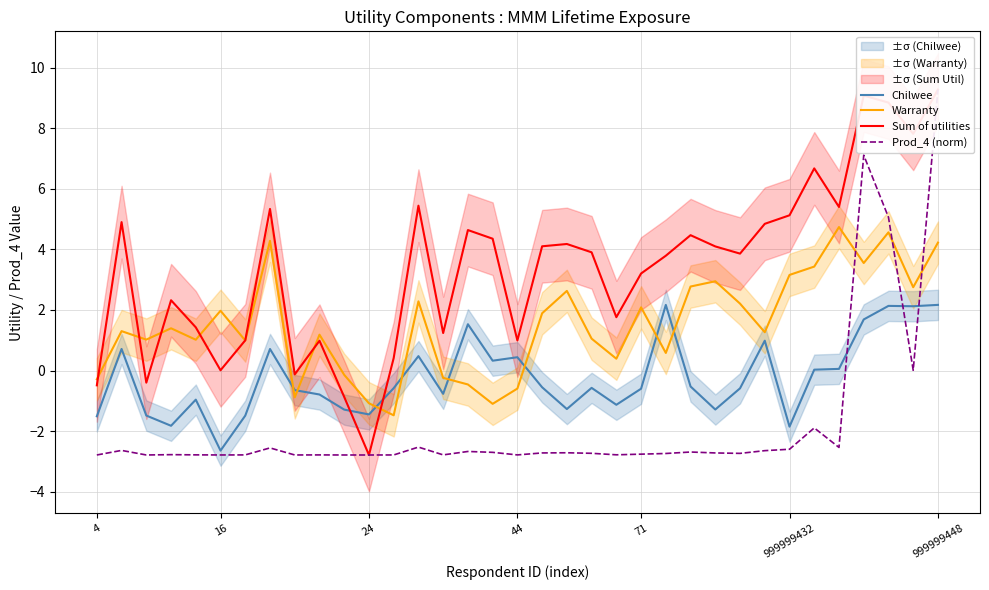

What is the maximum value shown in the chart?

9.3